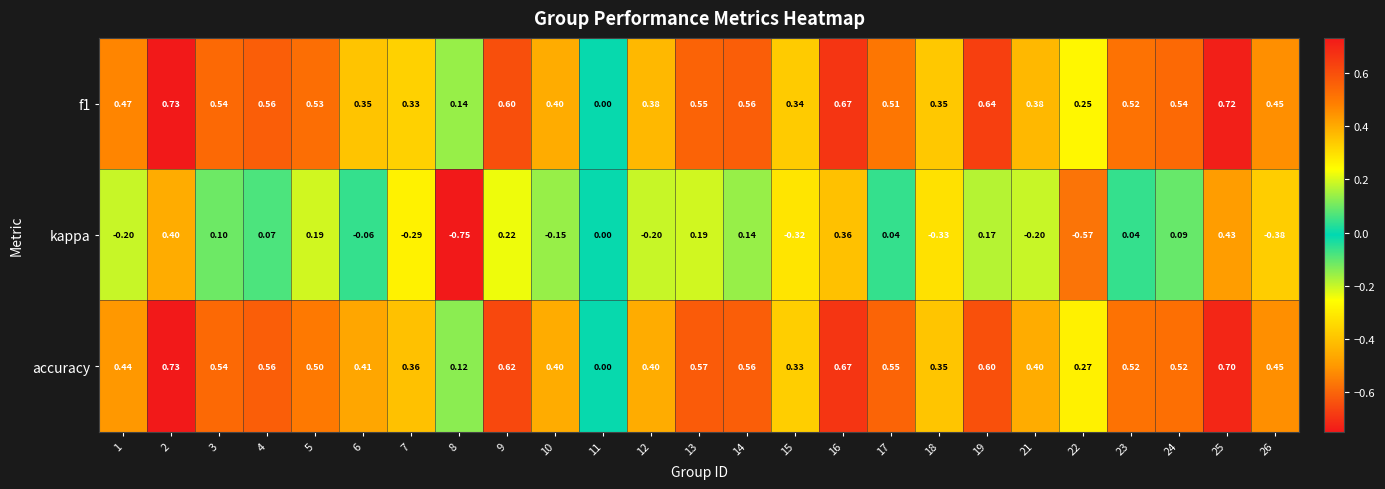

Which series has the largest total across all categories?

accuracy